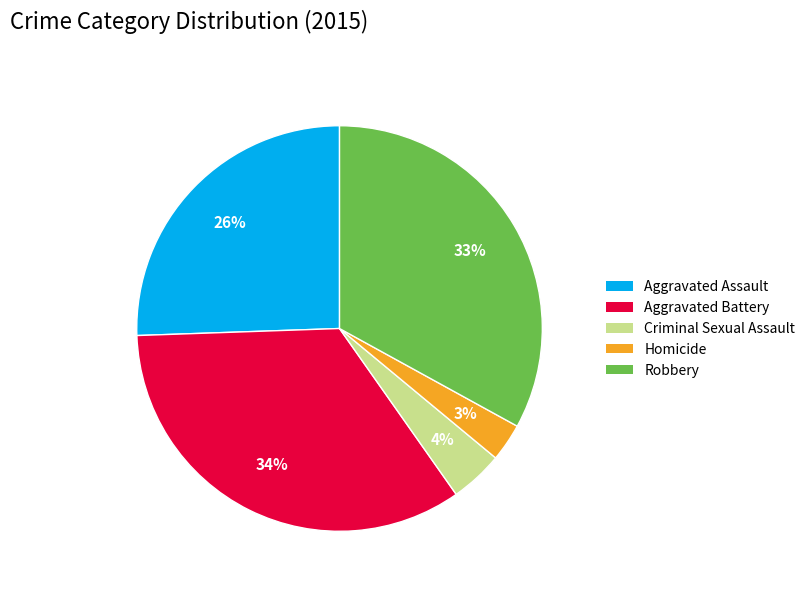

What percentage is the Homicide slice, to the nearest percent?

3%